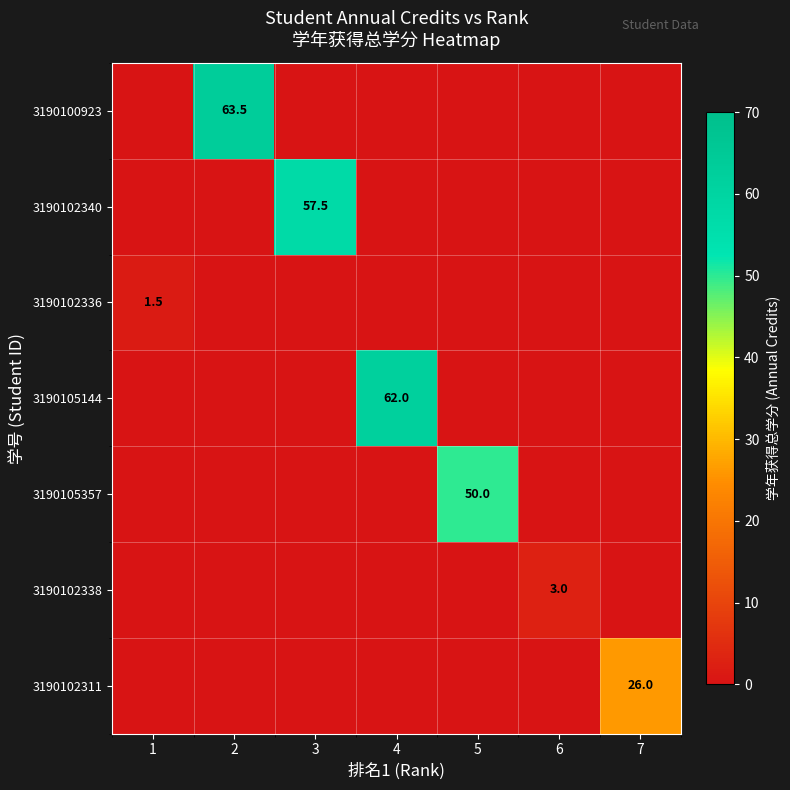

The value of 3190100923 at 2 is 38.4. True or false?

False